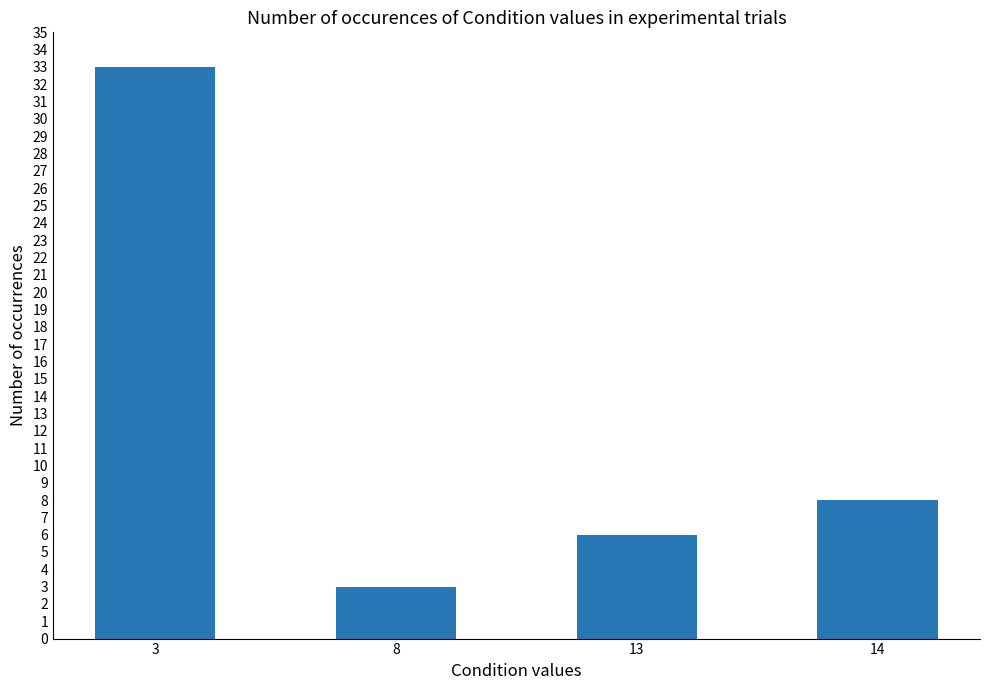

Does the chart contain stacked bars?

No